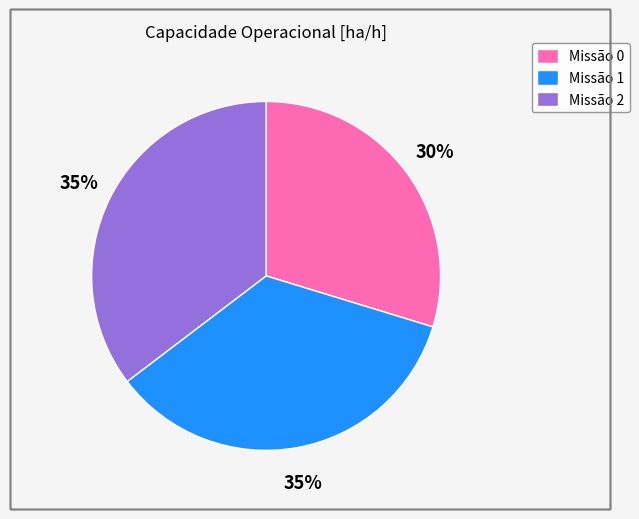

What is the ratio of the value at Missão 2 to the value at Missão 0?

1.2